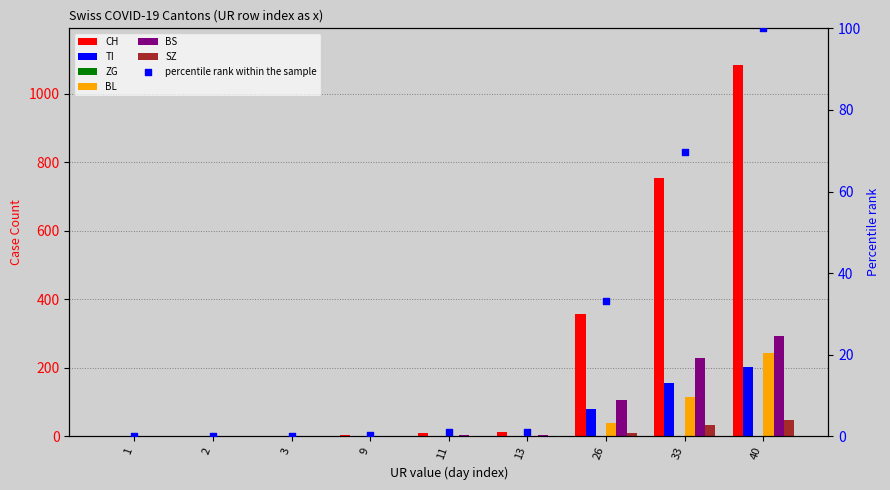

At which category is the sum across all series the highest?

40